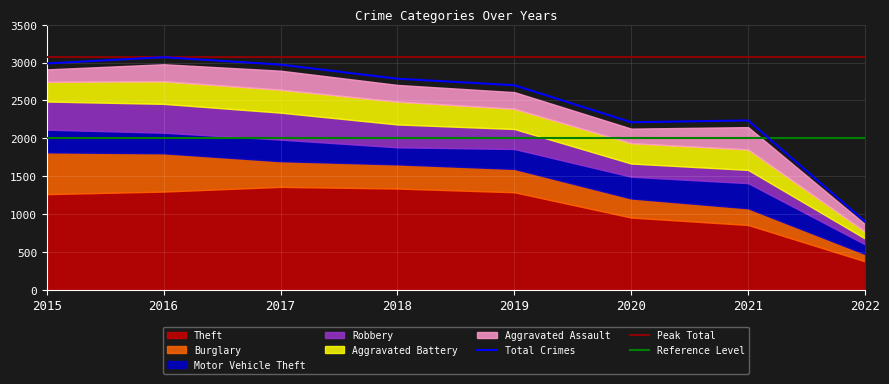

Reading left to right, extract all data points from this chart.

Theft: 2015=1263	2016=1297	2017=1359	2018=1337	2019=1288	2020=954	2021=856	2022=376
Burglary: 2015=552	2016=505	2017=339	2018=319	2019=308	2020=252	2021=220	2022=97
Motor Vehicle Theft: 2015=299	2016=272	2017=285	2018=225	2019=263	2020=287	2021=332	2022=128
Robbery: 2015=372	2016=381	2017=356	2018=302	2019=264	2020=174	2021=175	2022=77
Aggravated Battery: 2015=260	2016=298	2017=303	2018=302	2019=267	2020=269	2021=270	2022=91
Aggravated Assault: 2015=164	2016=225	2017=251	2018=220	2019=220	2020=192	2021=295	2022=98